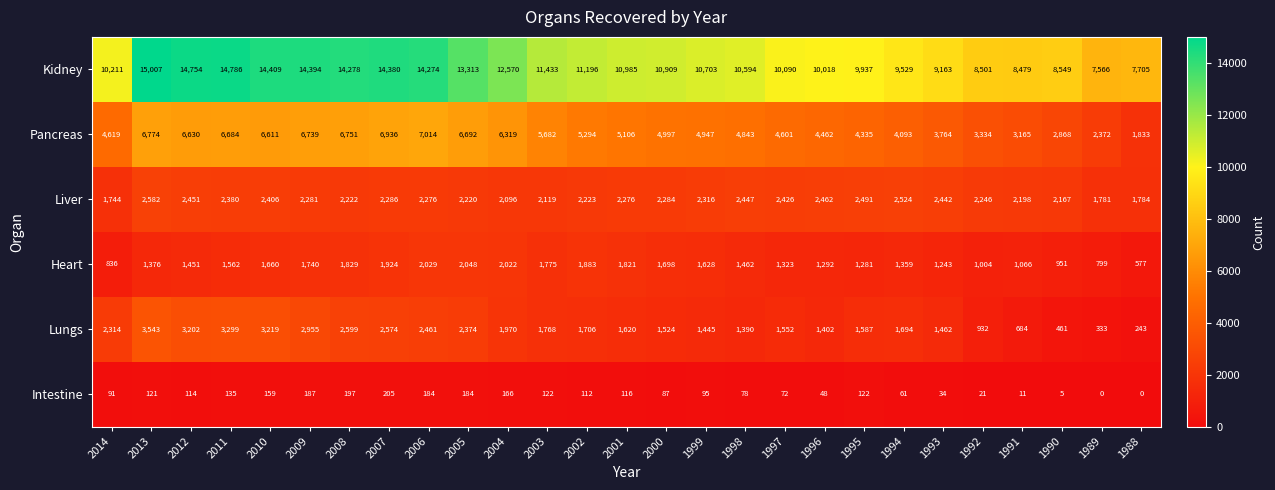

The Liver series shows 2426 at 1997. True or false?

True